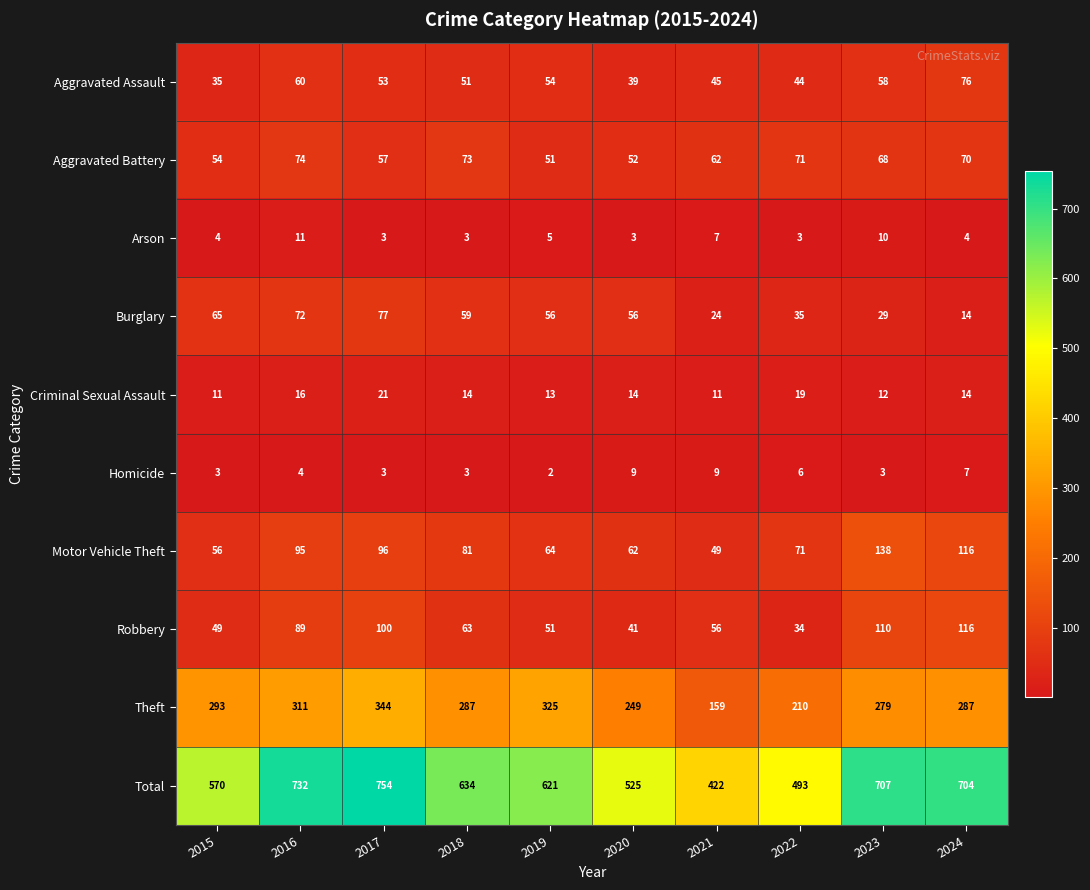

At how many categories does at least one series exceed 457?

9